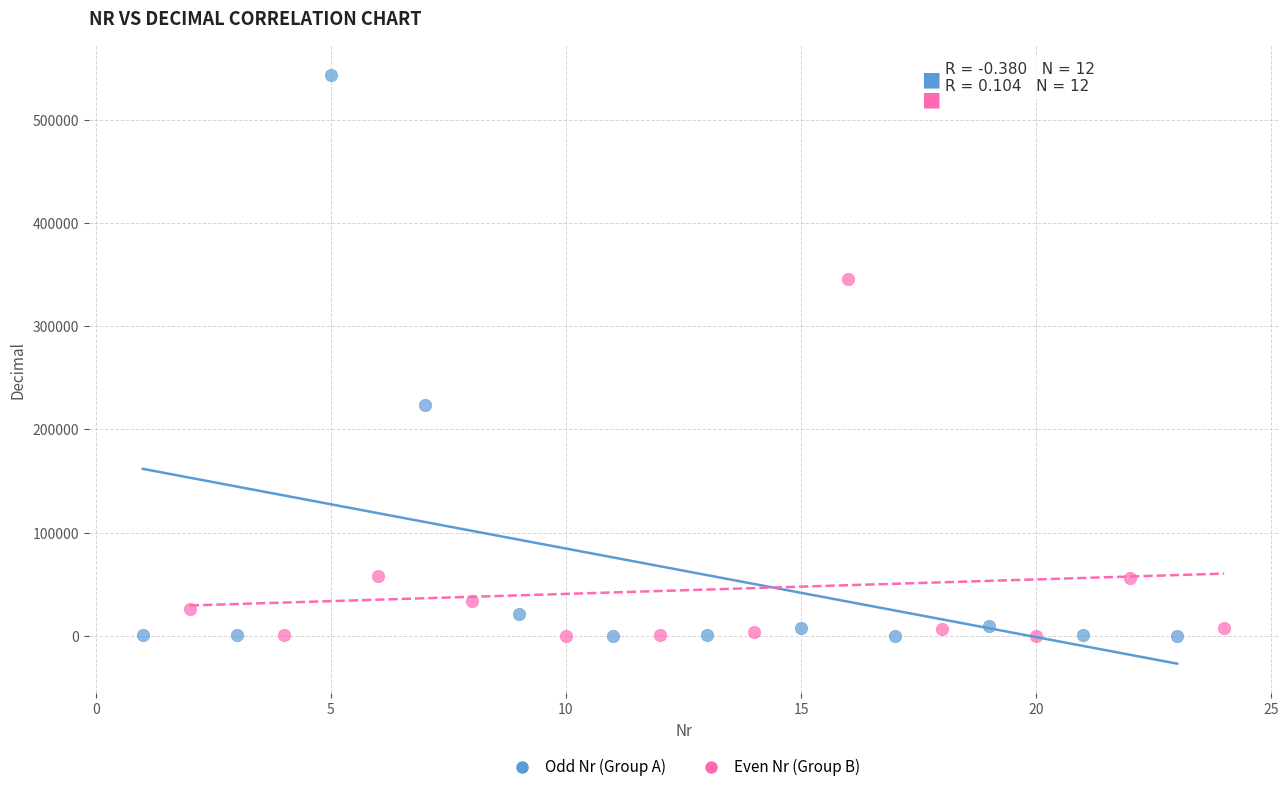

Which series reaches the maximum Y coordinate?

Odd Nr (Group A)